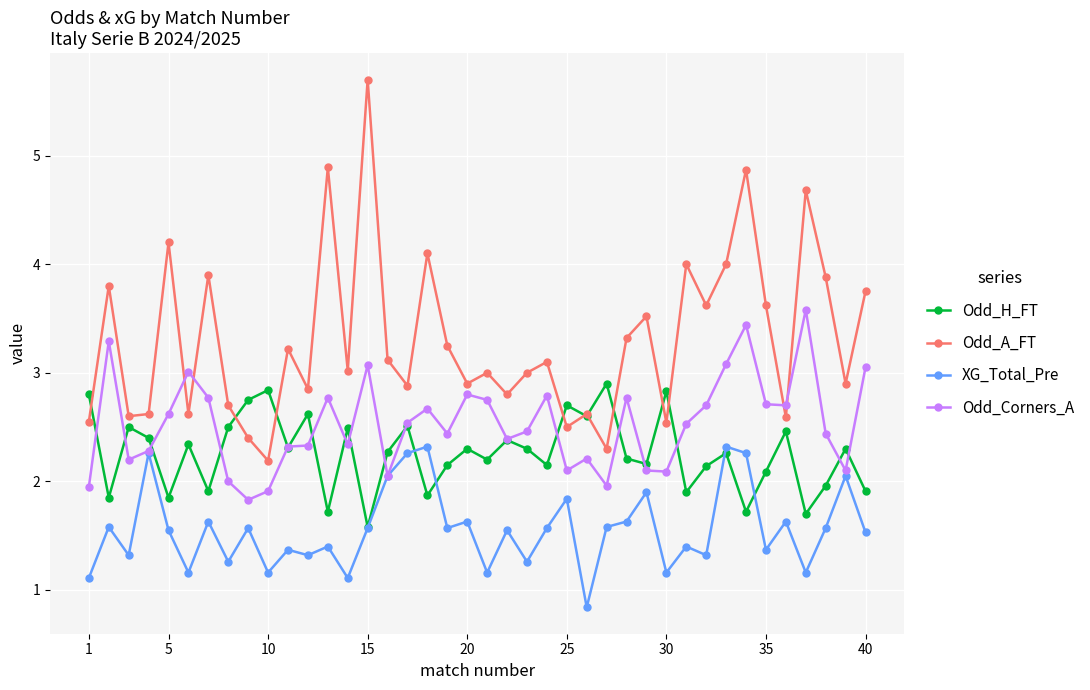

List the series in order of their peak value, highest first.

Odd_A_FT, Odd_Corners_A, Odd_H_FT, XG_Total_Pre